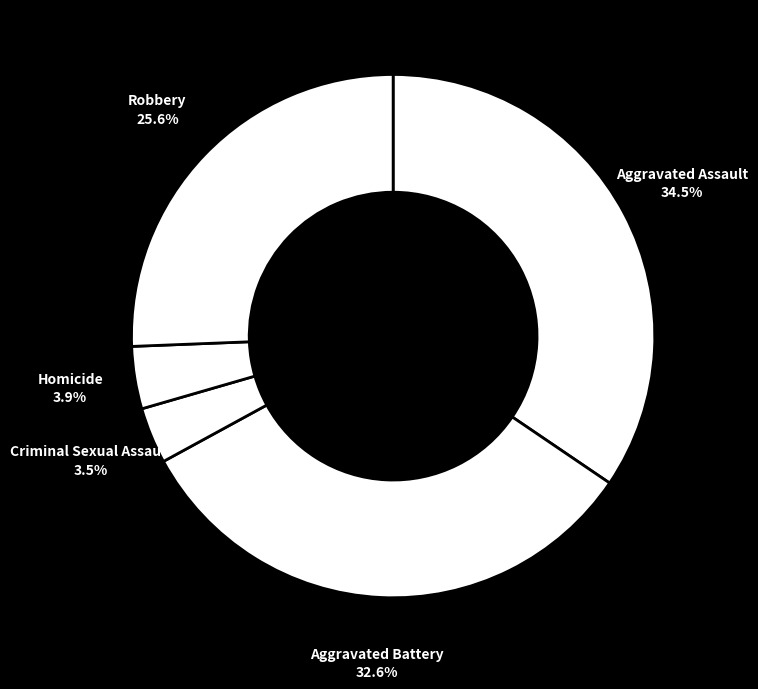

To the nearest percent, what is the difference between the largest and smallest slice percentages?

31%